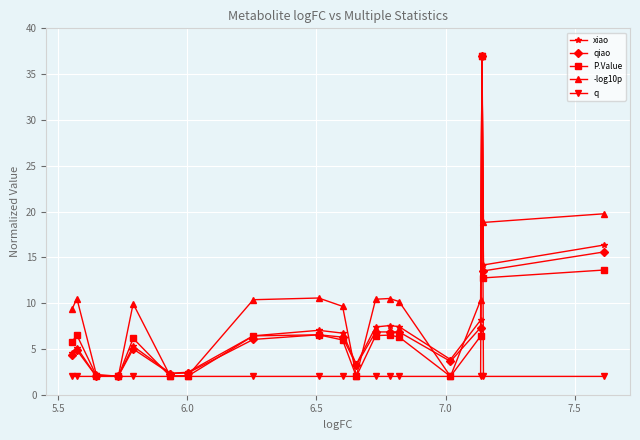

What is the value of the -log10p point at the 17th from the left?

37.0